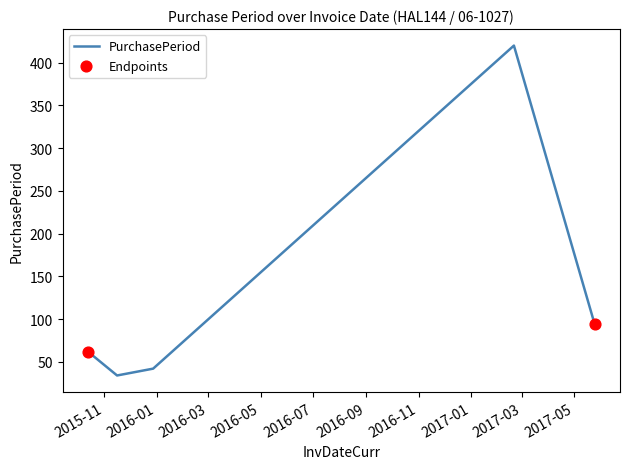

What is the greatest value displayed?

420